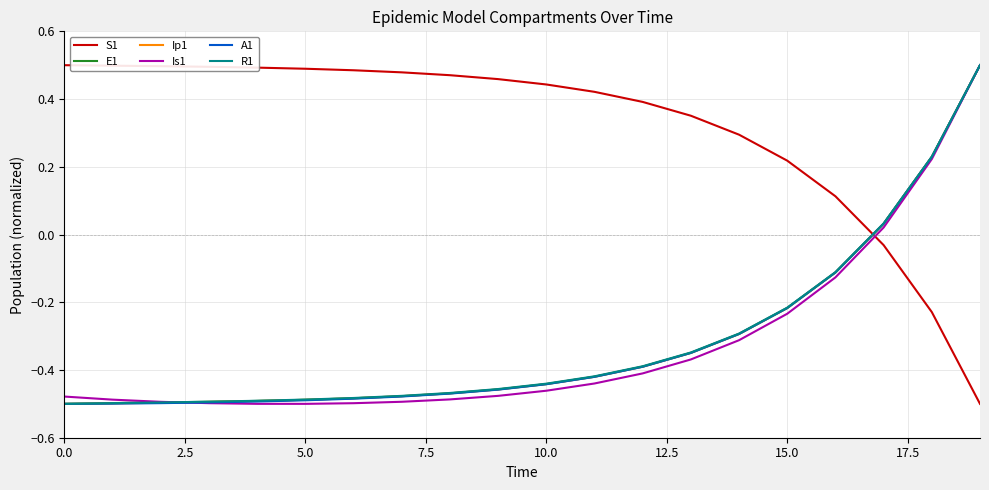

Which series has the largest total across all categories?

S1